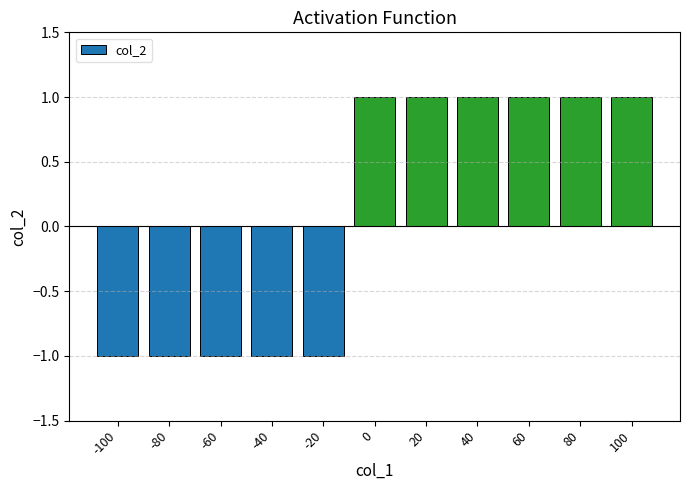

Count the values in the range -1 to 1.

11